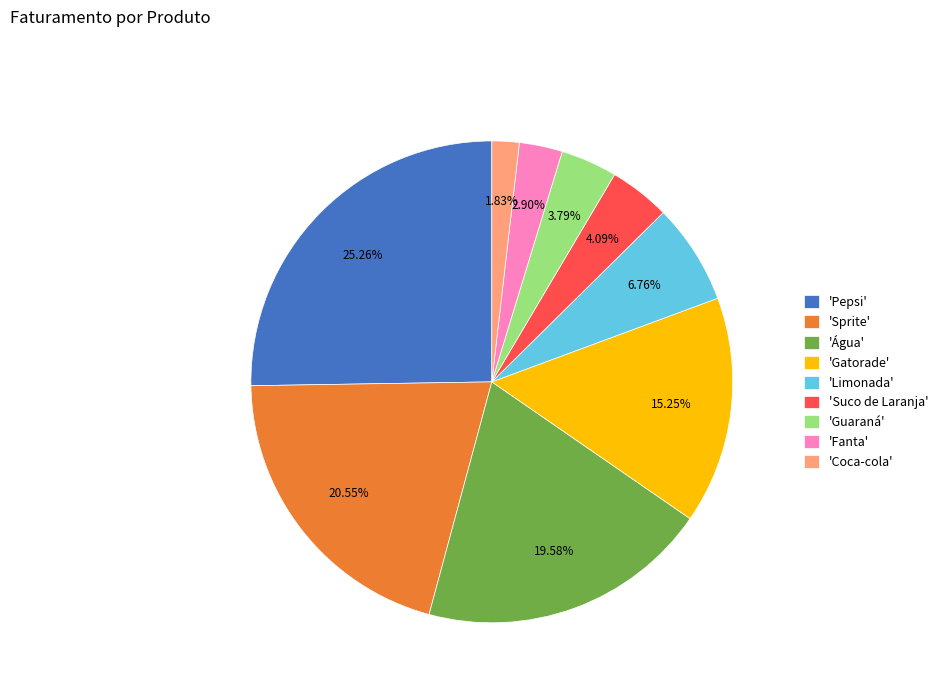

What is the ratio of the value at 'Limonada' to the value at 'Guaraná'?

1.8